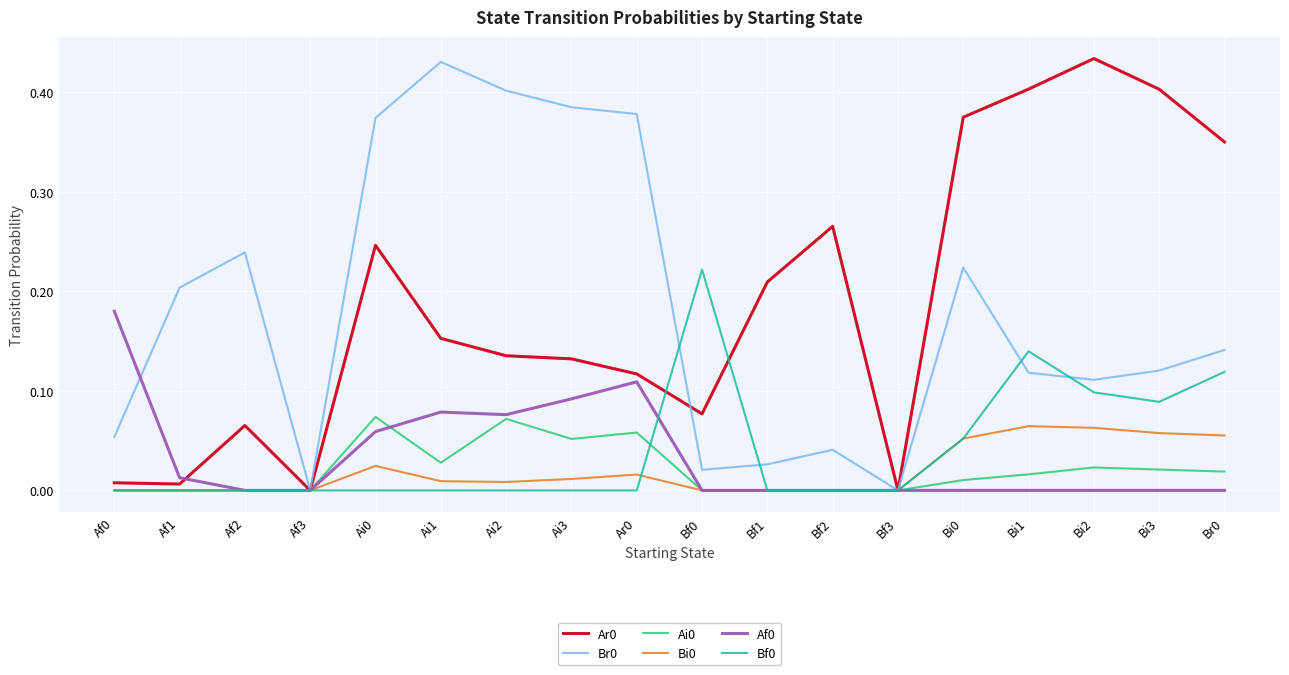

The value of Bi0 at Ai2 is 0.0. True or false?

True